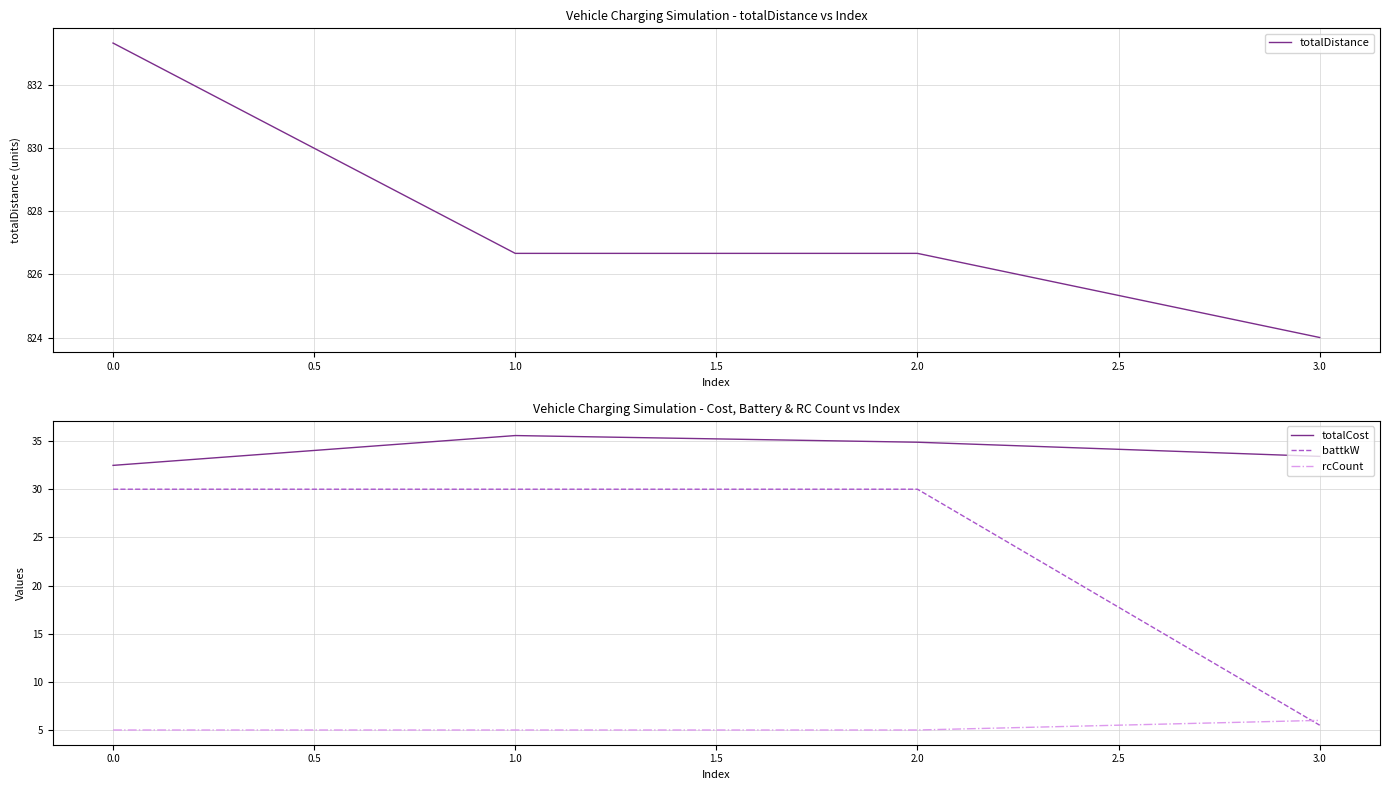

True or false: totalCost and totalDistance intersect in this chart.

False